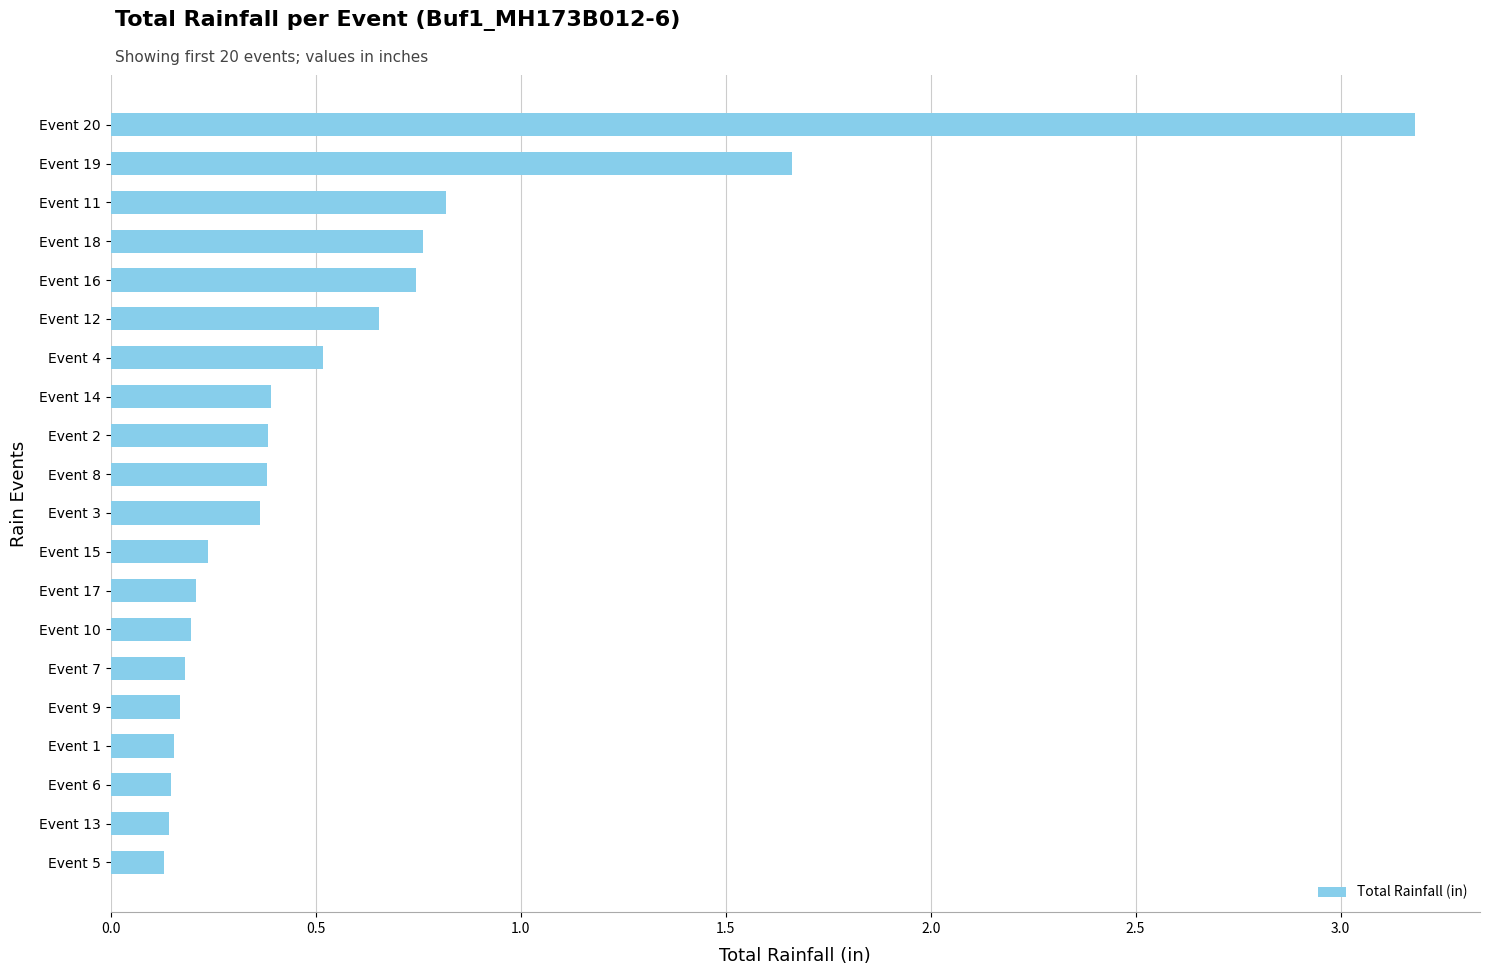

What is the average value?

0.6